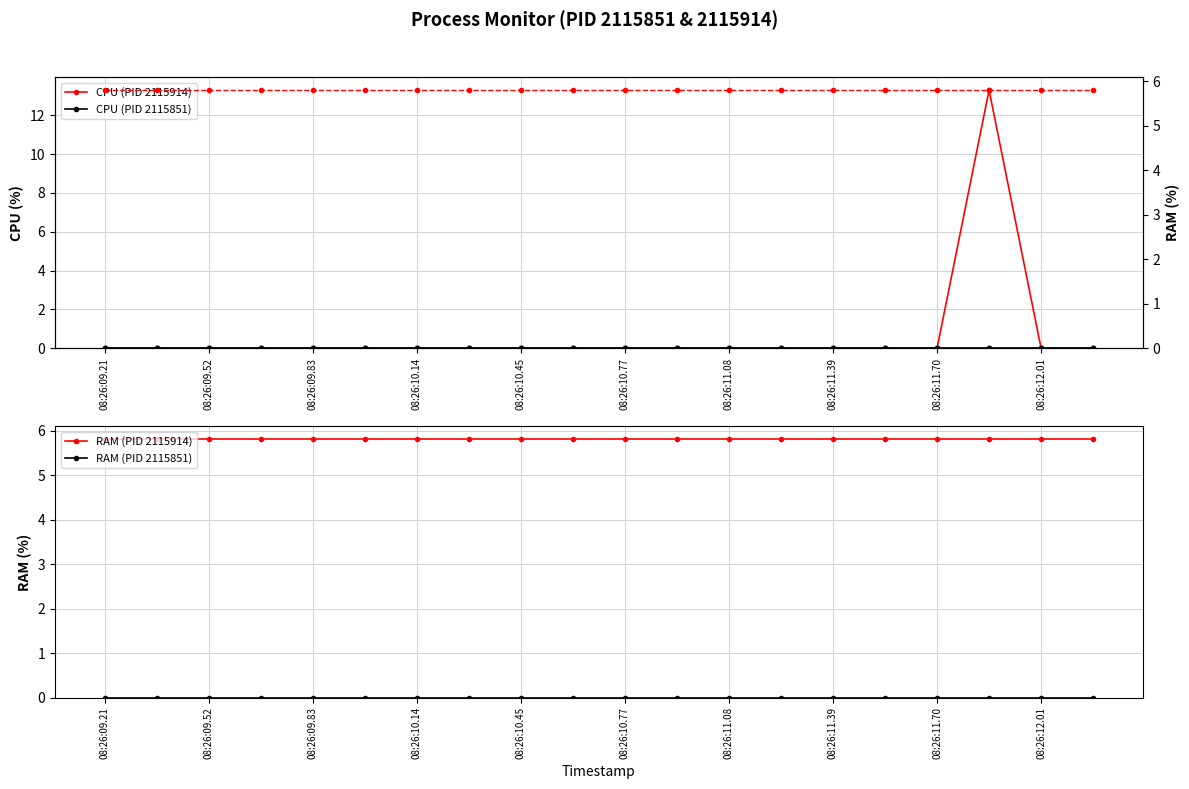

True or false: RAM (PID 2115914) and CPU (PID 2115851) cross at least once.

False